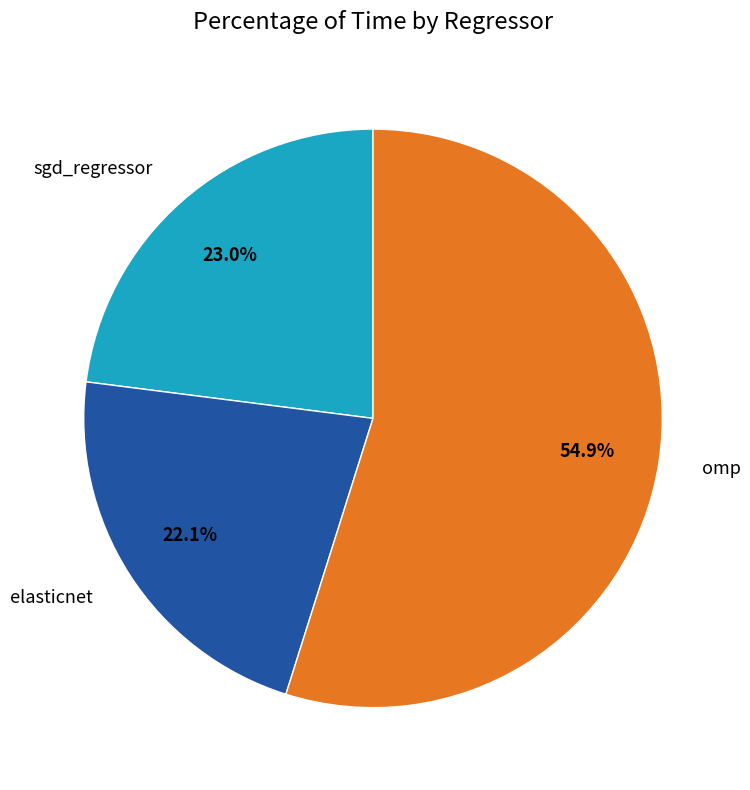

Count the number of slices in the pie.

3